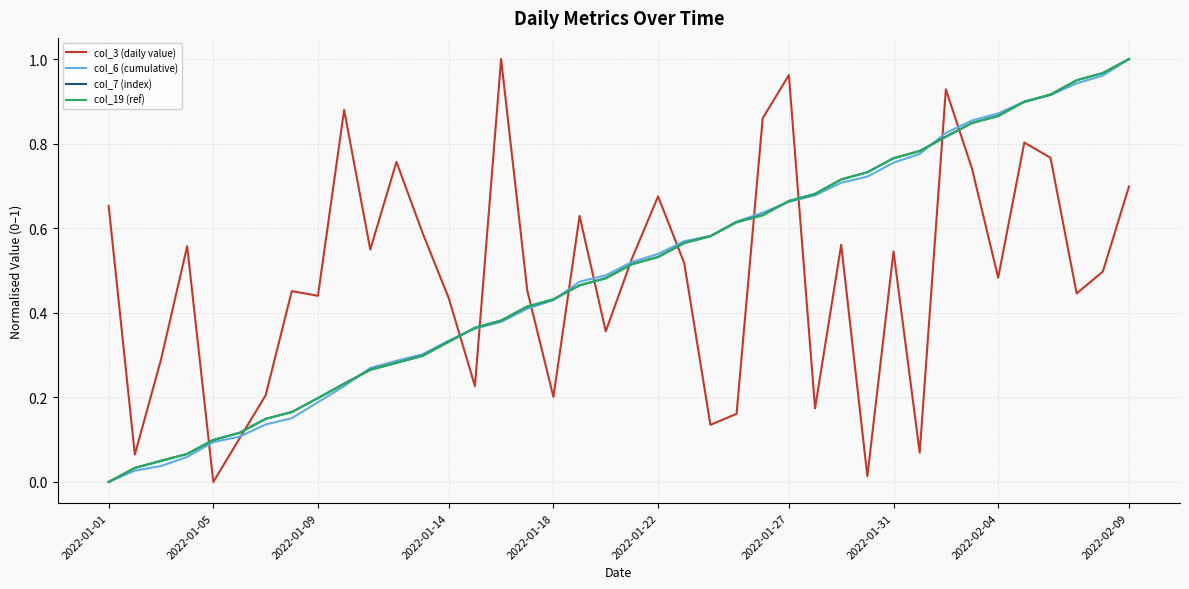

How many intersections are there between col_19 (ref) and col_3 (daily value)?

13